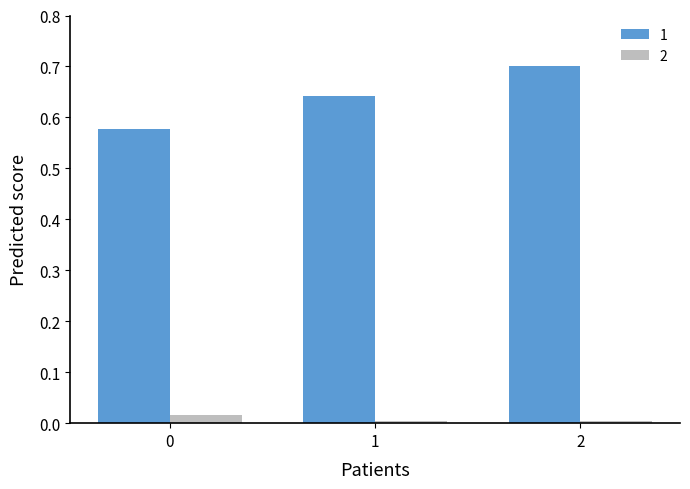

Which series has the largest total across all categories?

1